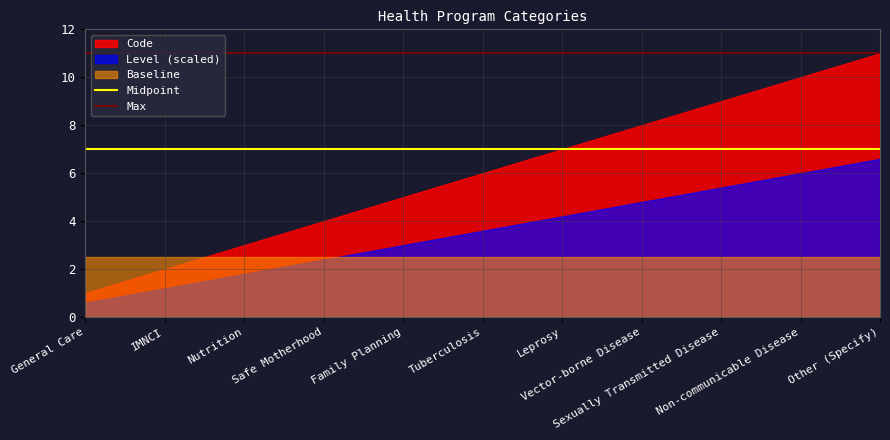

Between General Care and IMNCI, which series saw the biggest shift?

Code